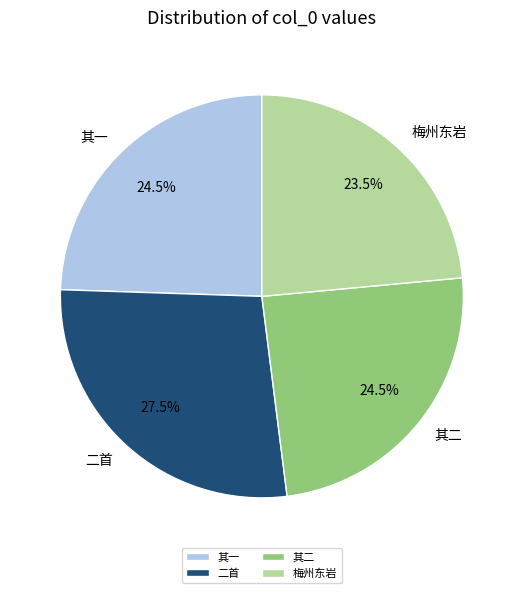

What percentage do 其一 and 二首 together represent?

52.0%